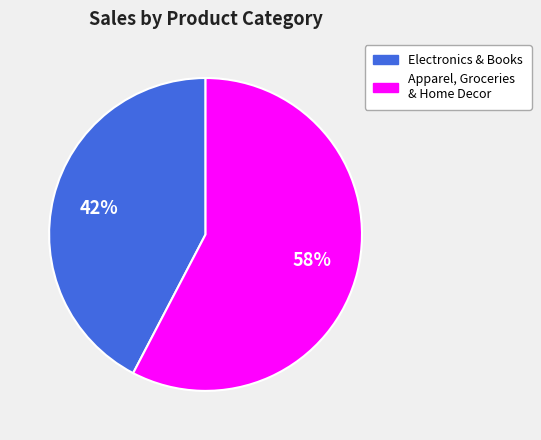

To the nearest percent, what is the average slice percentage?

50%